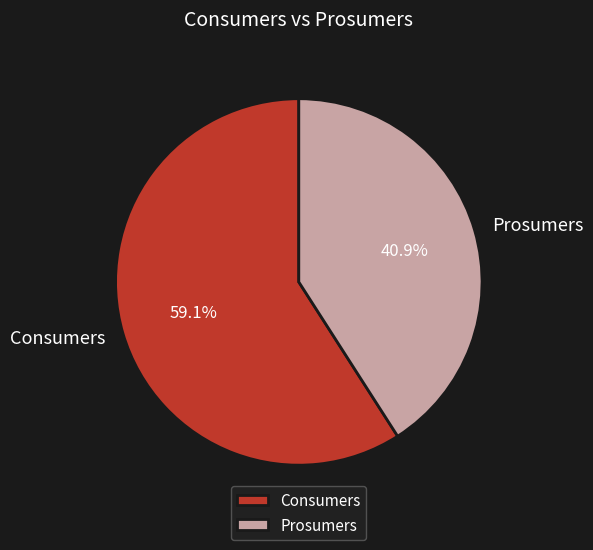

To the nearest percent, what portion does Prosumers represent?

41%